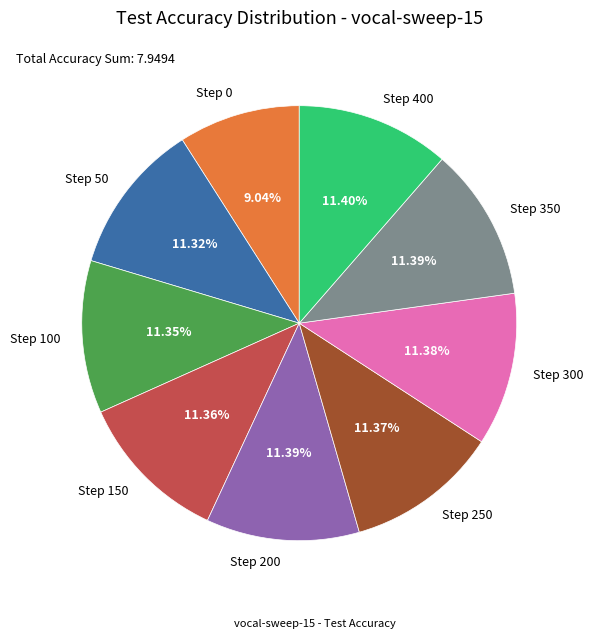

To the nearest percent, what is the difference between the largest and smallest slice percentages?

2%